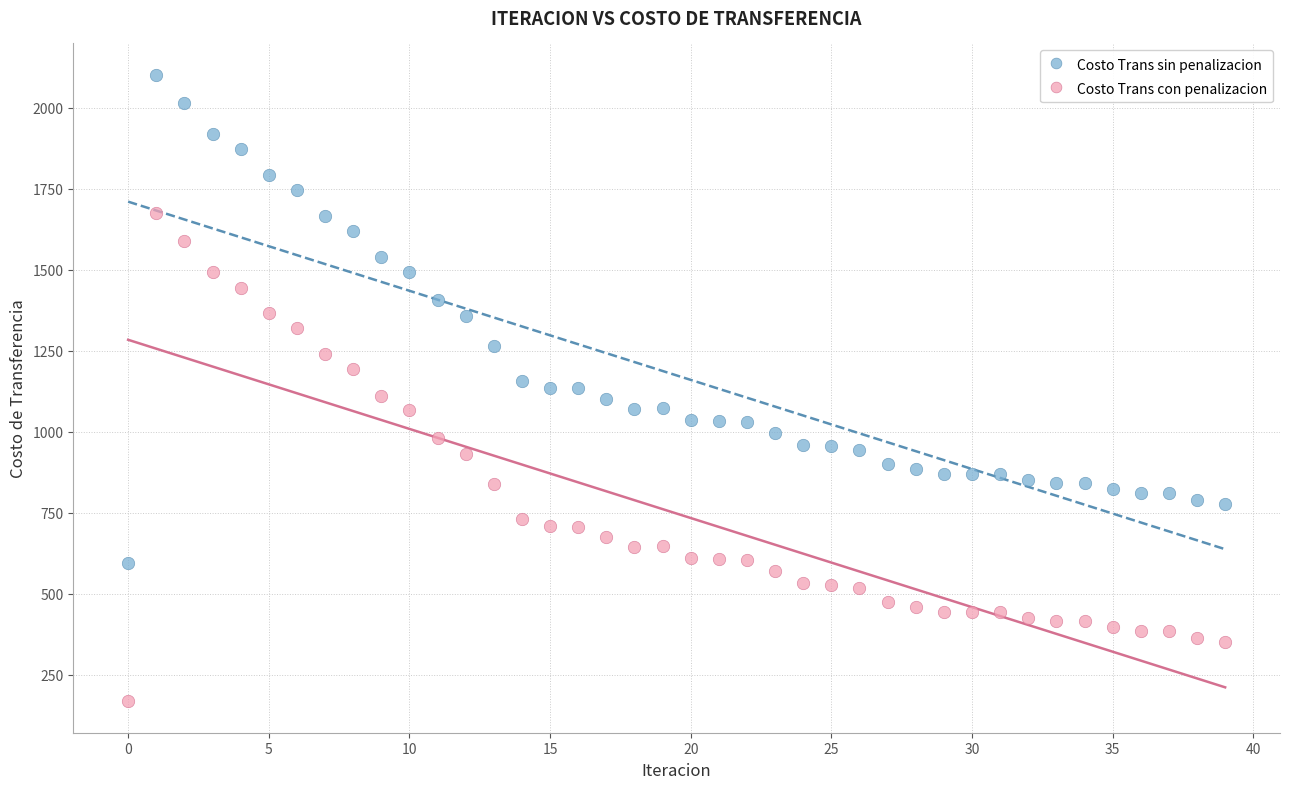

Which series reaches the maximum Y coordinate?

Costo Trans sin penalizacion